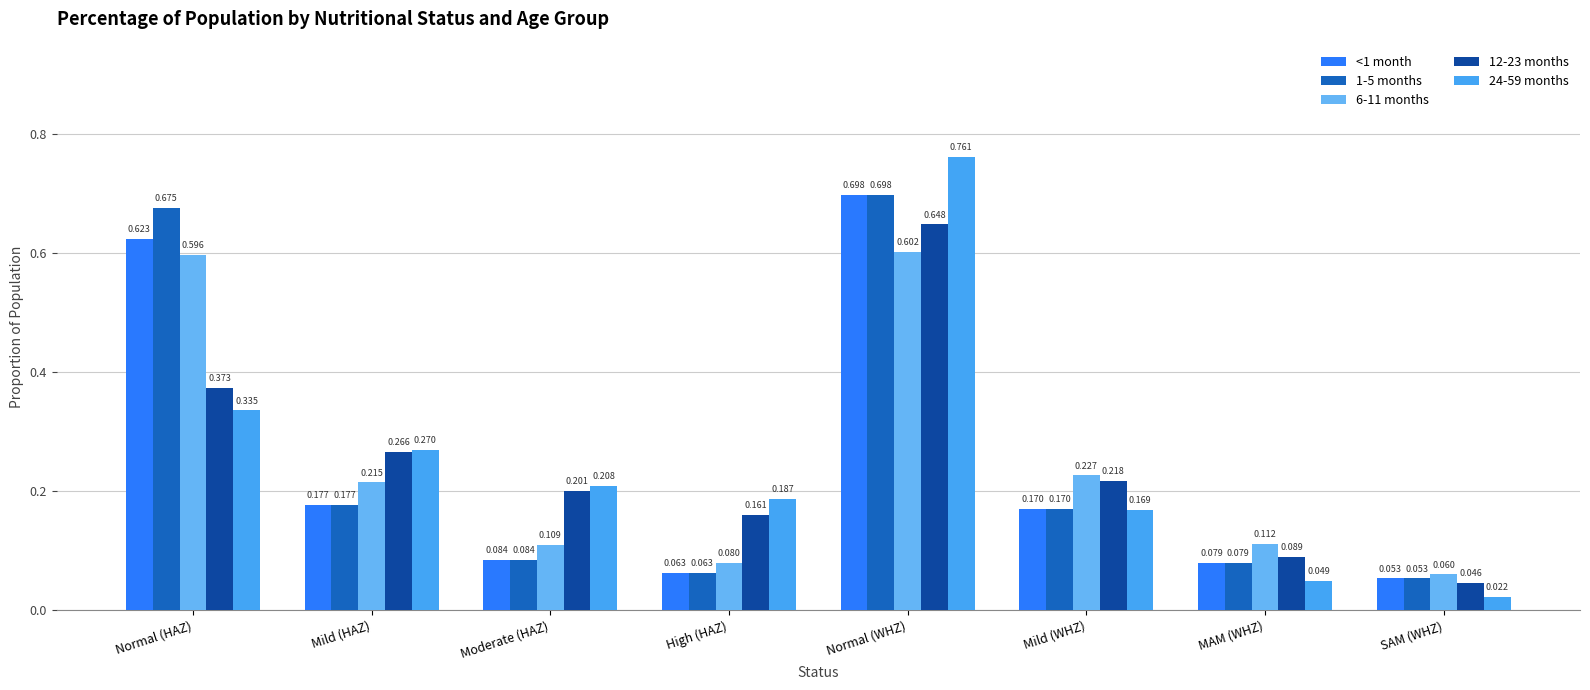

Between Moderate (HAZ) and MAM (WHZ), which series saw the biggest shift?

24-59 months